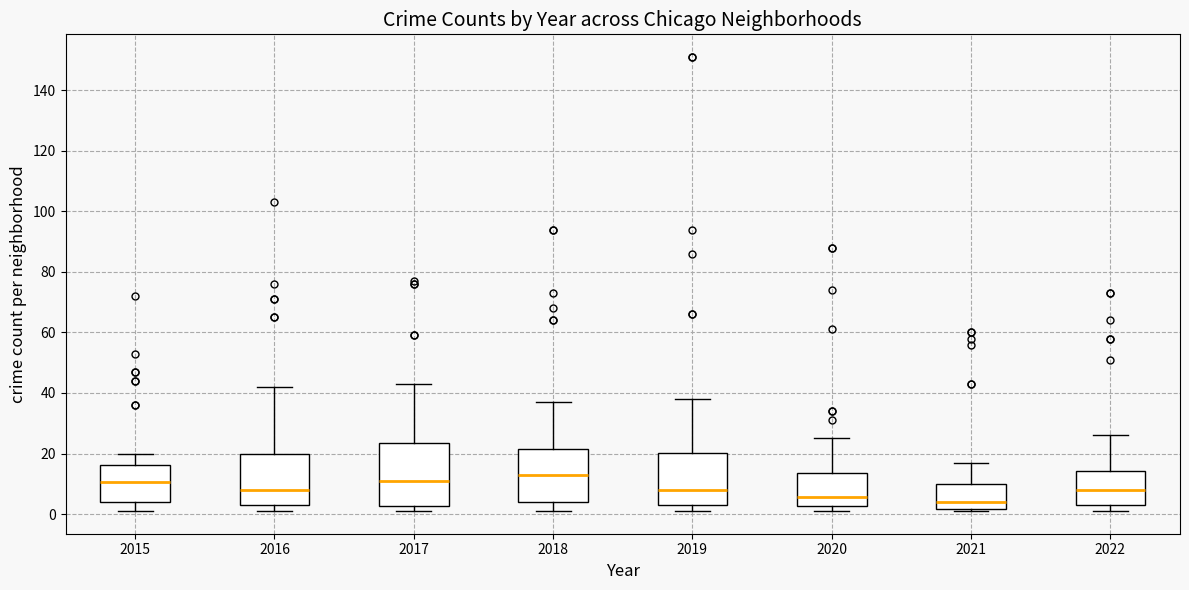

Where does the median line of the box at x = 2018 sit on the y-axis? The values are not printed on the chart, so give them approximately, as read against the axis.

14